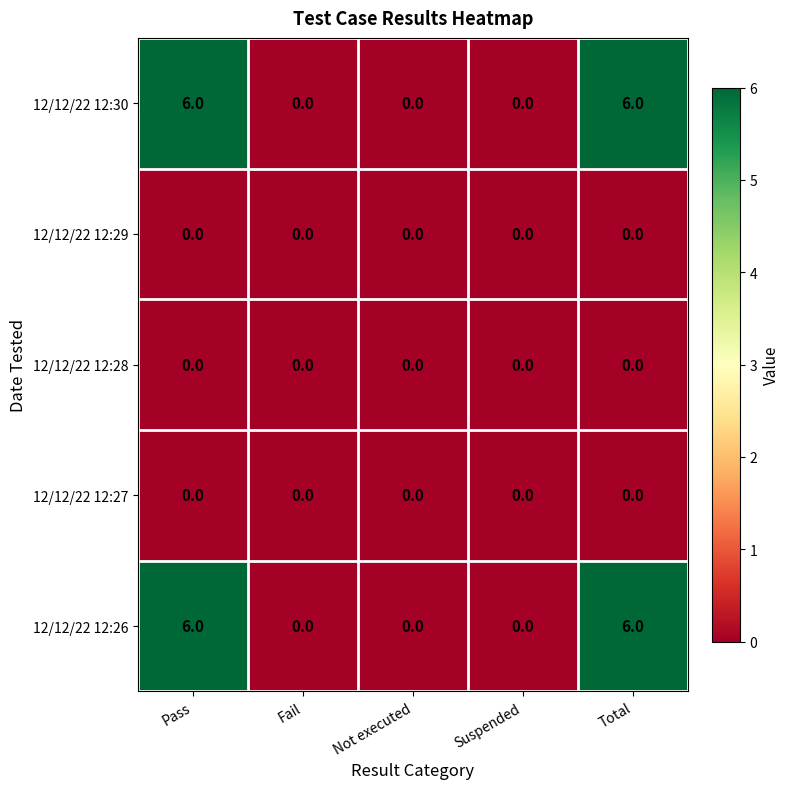

The 12/12/22 12:26 series shows 3 at Pass. True or false?

False